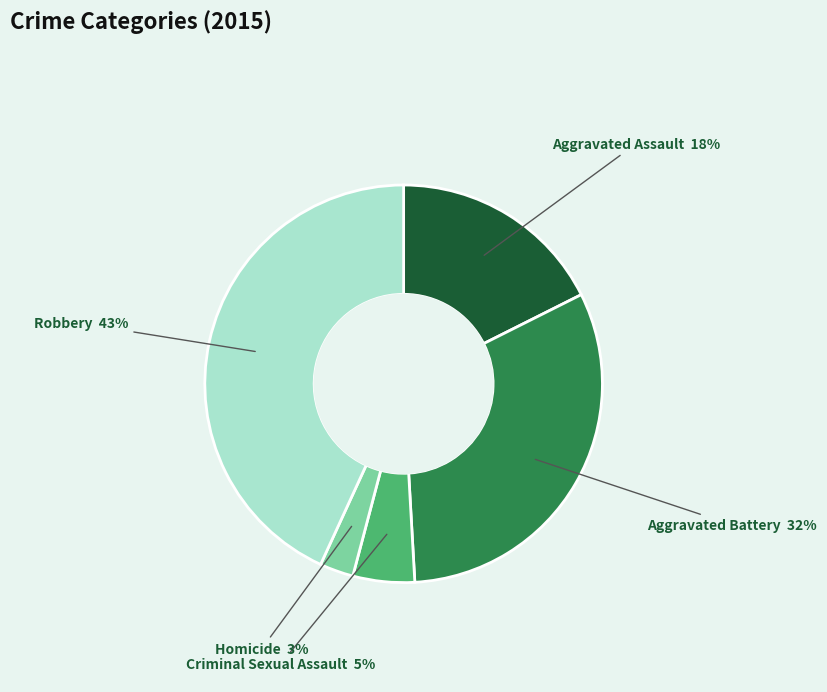

Rank the categories by value from lowest to highest.

Homicide, Criminal Sexual Assault, Aggravated Assault, Aggravated Battery, Robbery